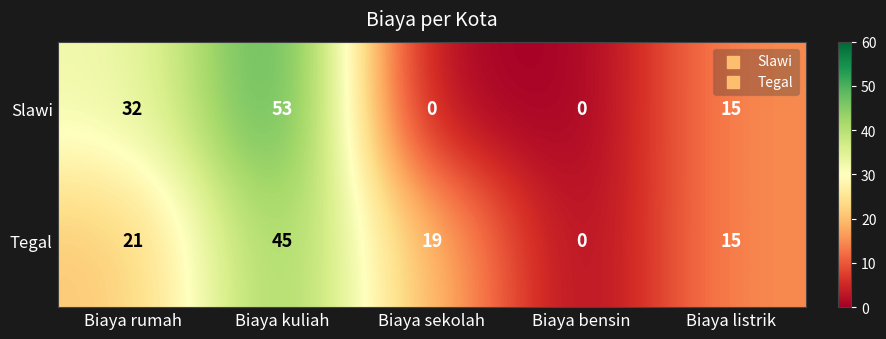

The value of Slawi at Biaya sekolah is 34. True or false?

False